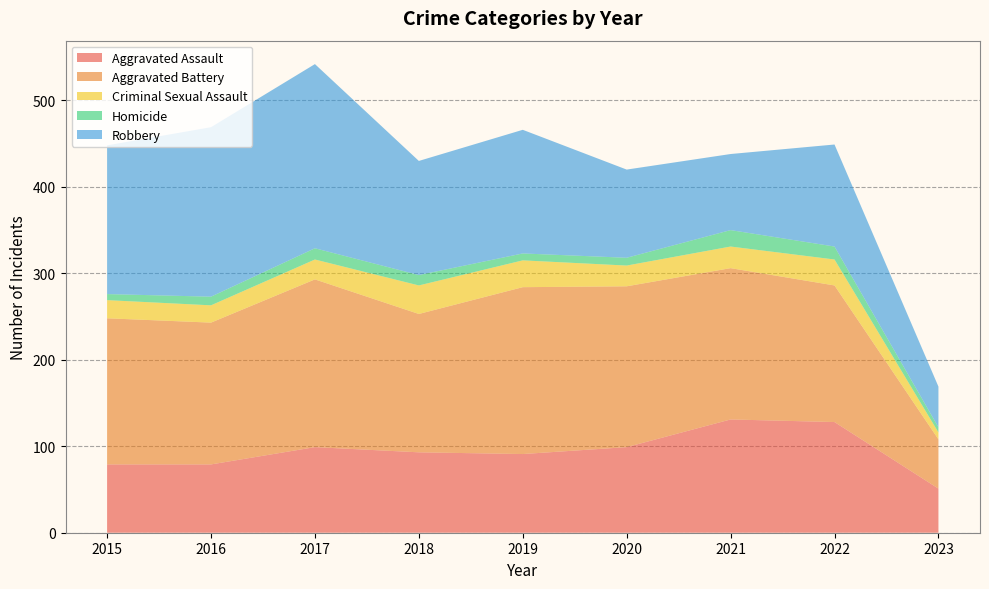

Reading left to right, list all the values displayed in this chart.

Aggravated Assault: 2015=79	2016=79	2017=99	2018=93	2019=91	2020=99	2021=131	2022=128	2023=51
Aggravated Battery: 2015=169	2016=164	2017=194	2018=160	2019=193	2020=186	2021=175	2022=158	2023=57
Criminal Sexual Assault: 2015=21	2016=20	2017=23	2018=33	2019=31	2020=24	2021=25	2022=30	2023=8
Homicide: 2015=7	2016=10	2017=13	2018=12	2019=8	2020=9	2021=19	2022=15	2023=6
Robbery: 2015=172	2016=196	2017=213	2018=132	2019=143	2020=102	2021=88	2022=118	2023=47